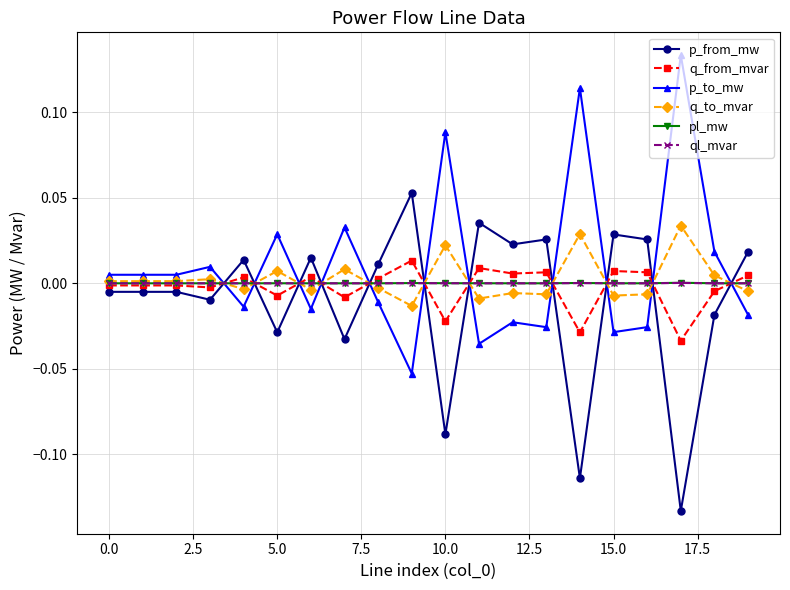

How many times do q_to_mvar and p_from_mw cross each other?

11